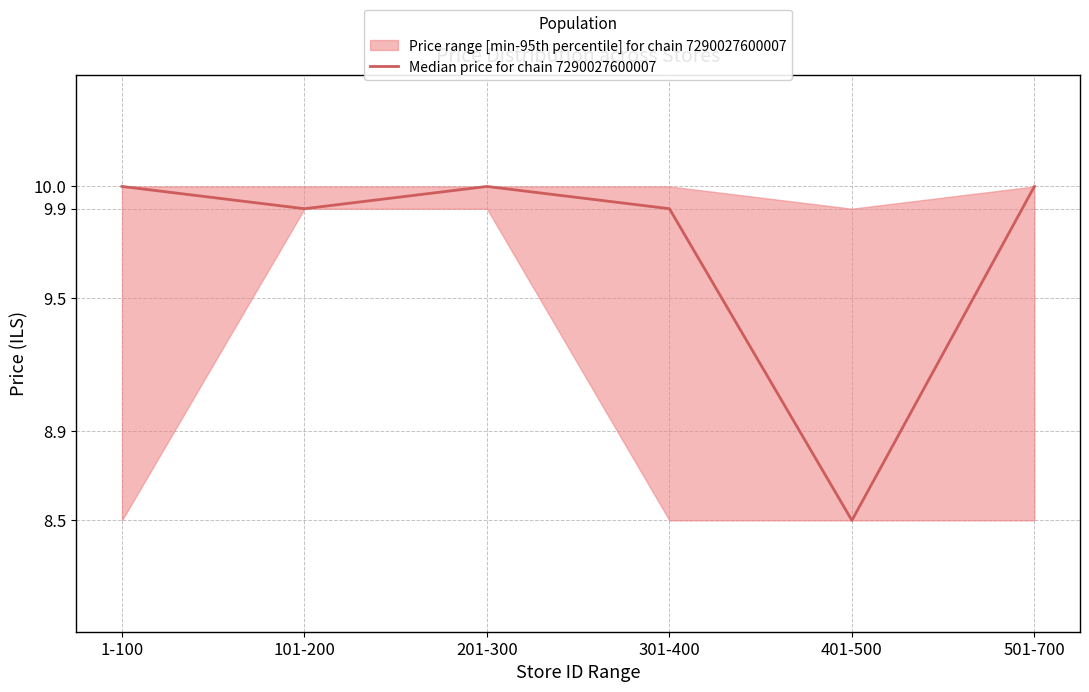

Is it true that the value at 401-500 is 8.5?

True